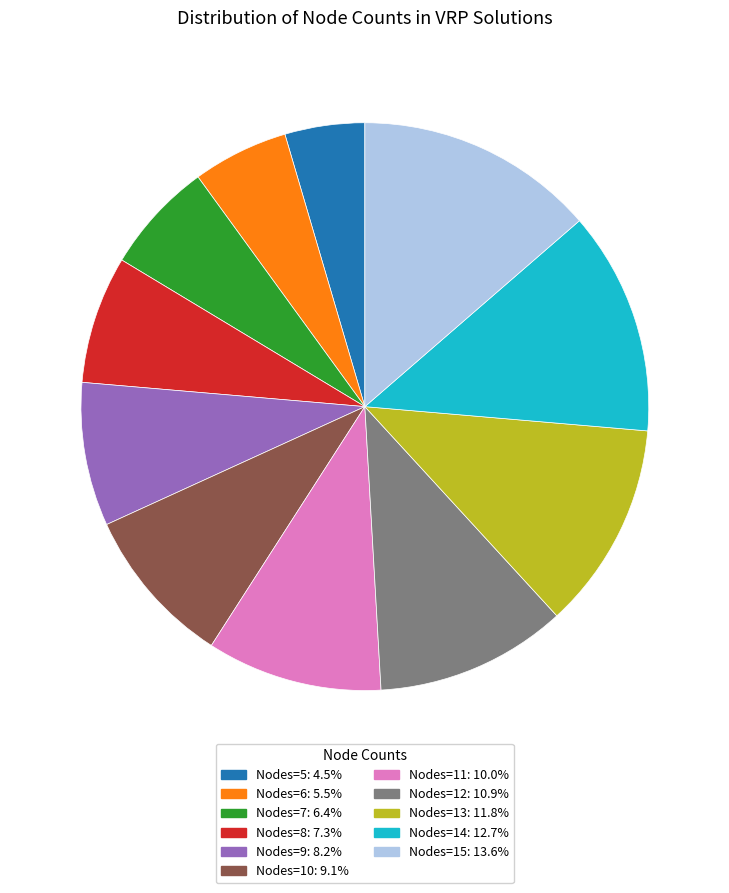

Which category has the smallest portion of the pie?

Nodes=5